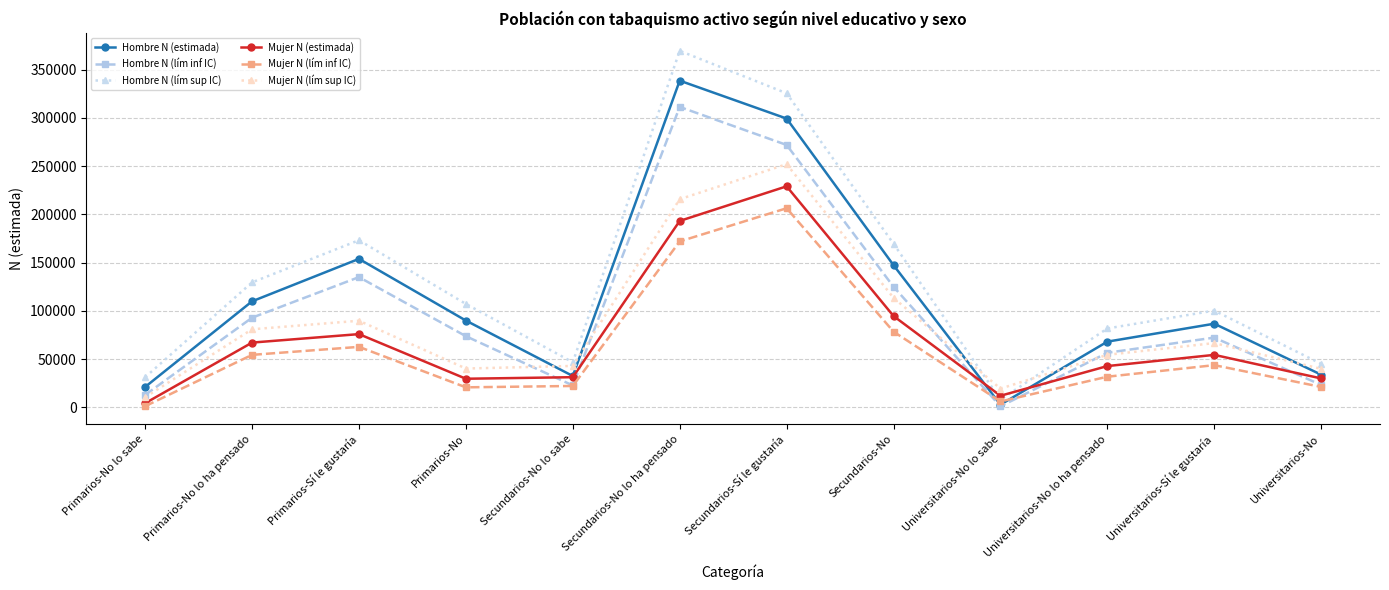

Which series has the widest spread of values?

Hombre N (lím sup IC)